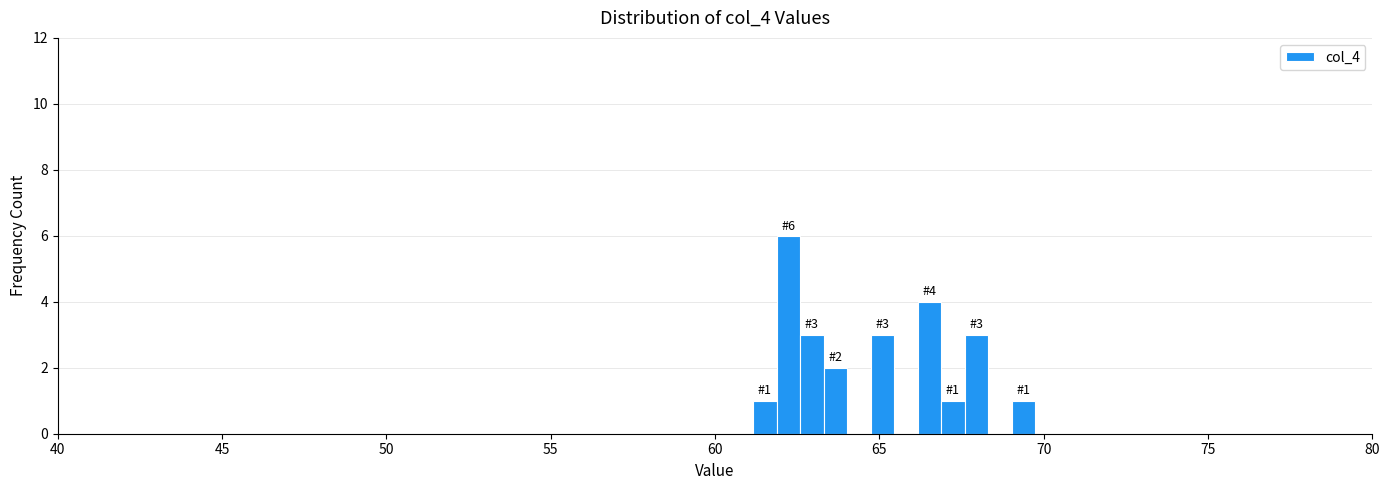

Around what value on the x-axis is the tallest bar? Give the approximate position of its centre, as read against the axis.

62.0